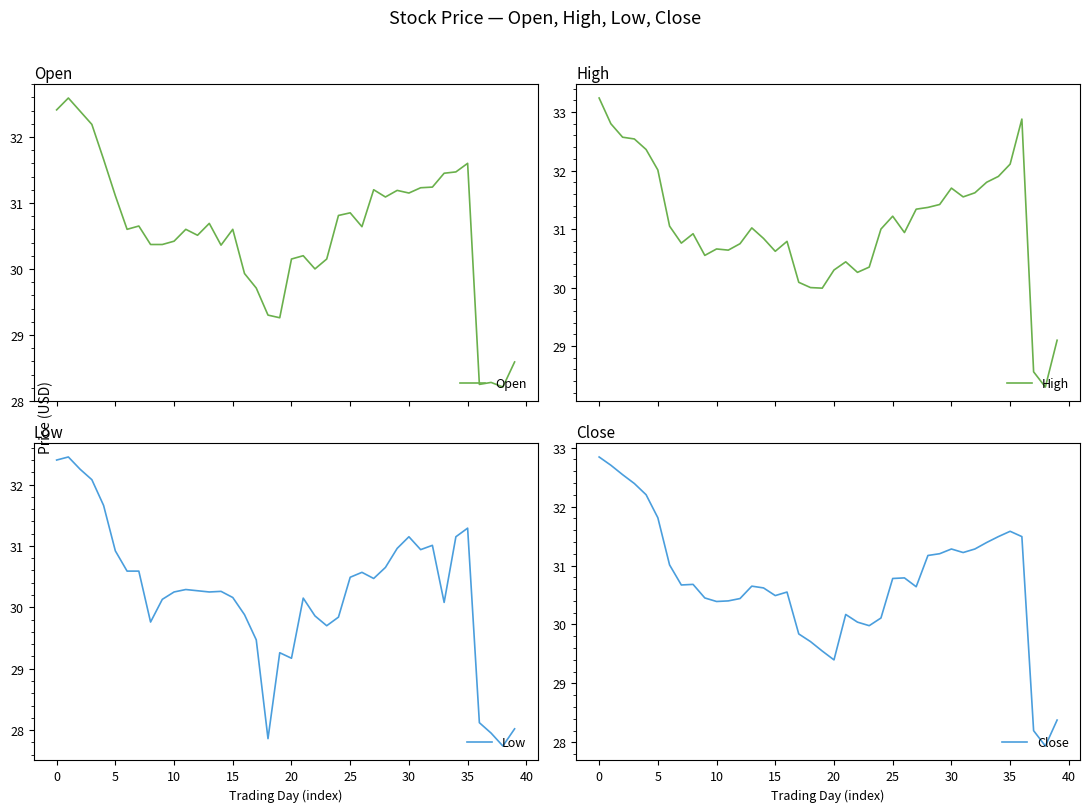

True or false: Open and High cross at least once.

False